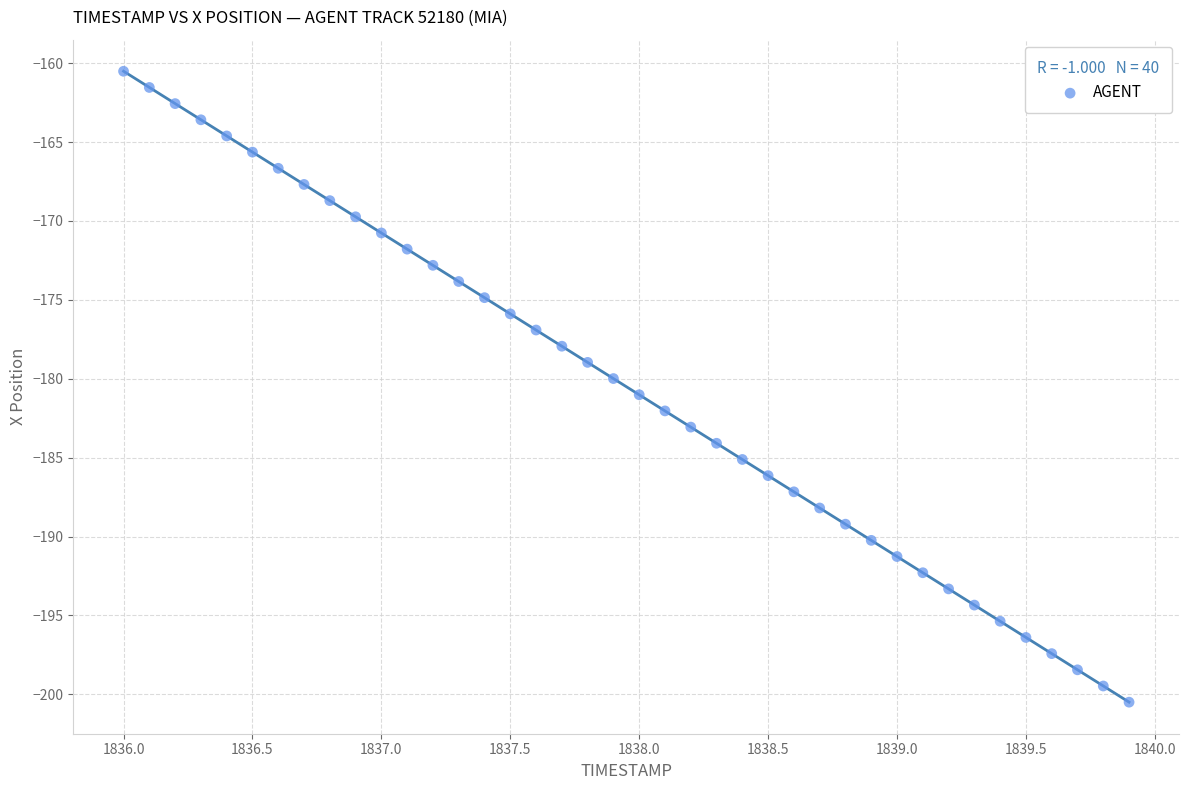

What is the range of Y values (max minus min)?

40.0